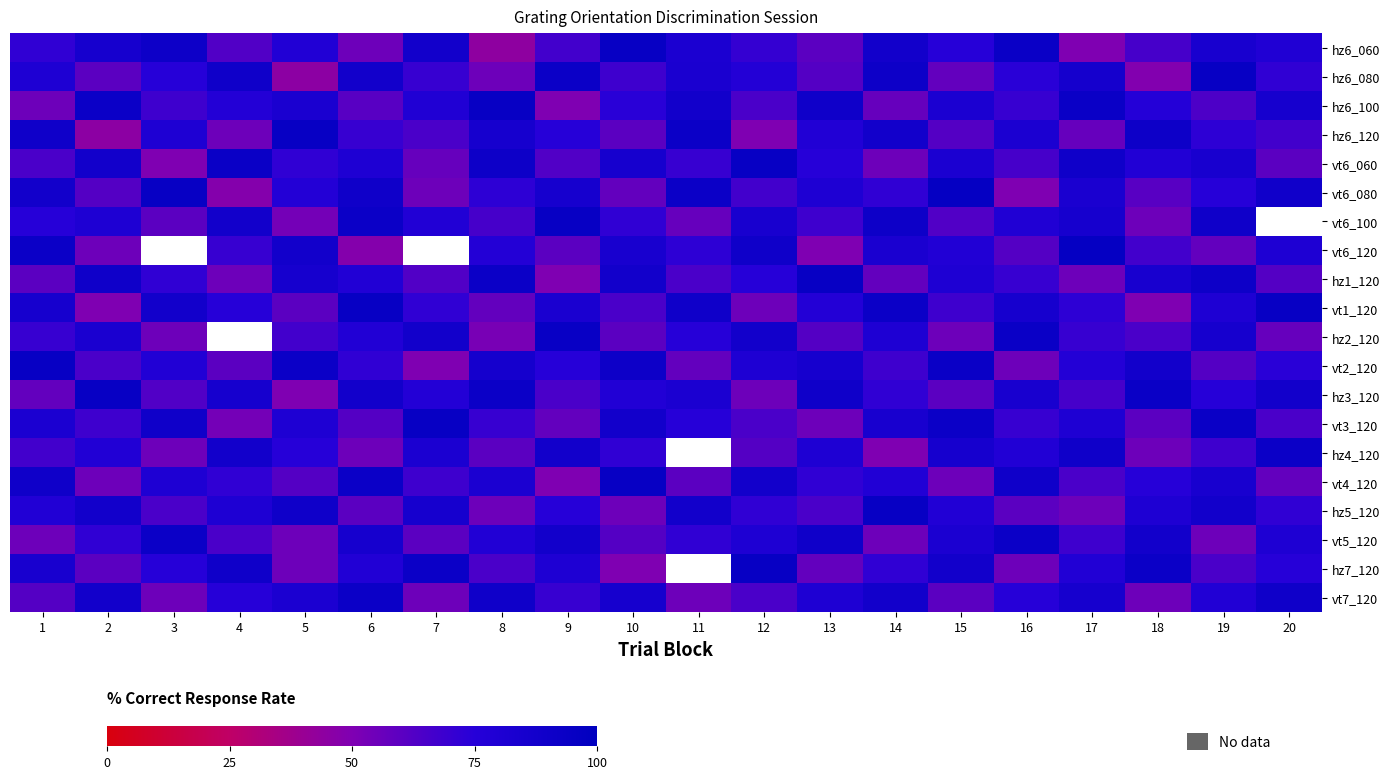

At which category is the sum across all series the highest?

19